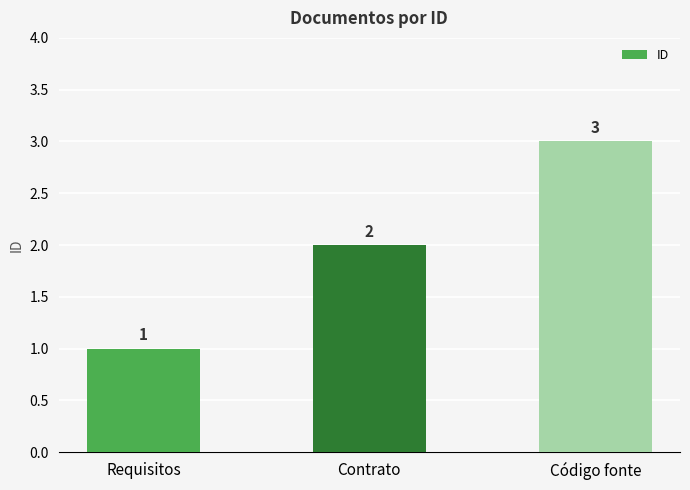

What is the label of the 1st bar from the left?

Requisitos